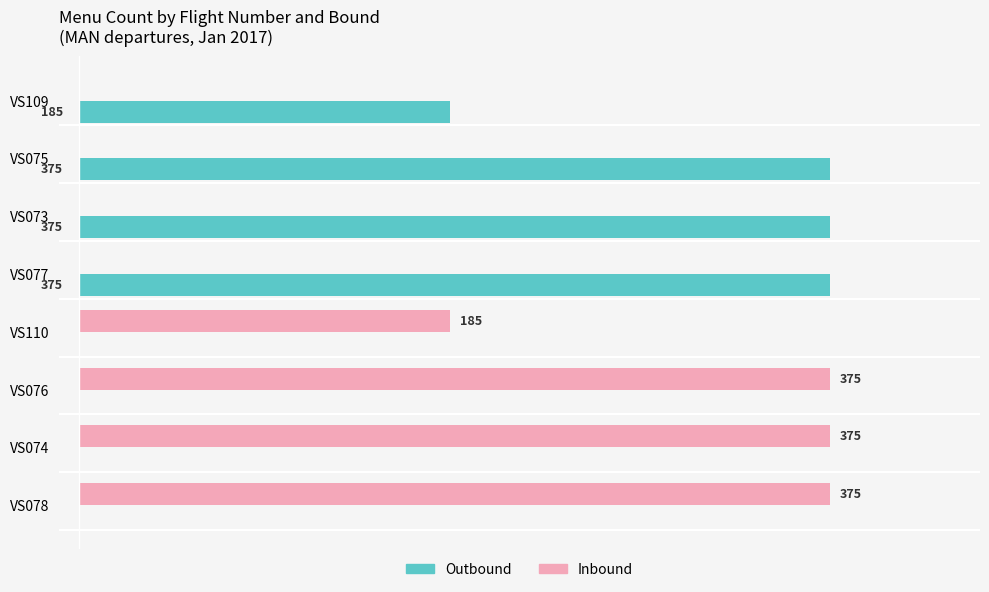

Between VS075 and VS110, which series saw the biggest shift?

Outbound